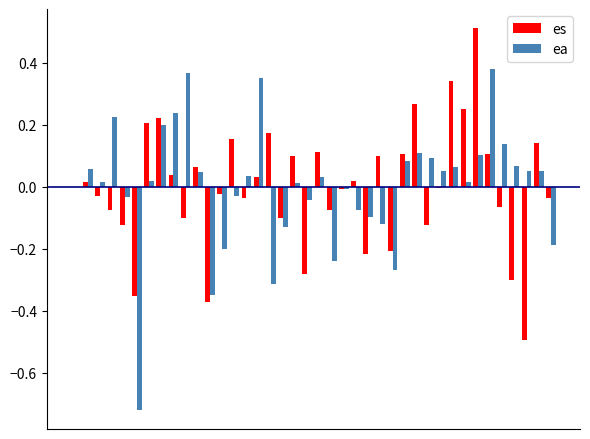

What is the highest value of the es series?

0.5